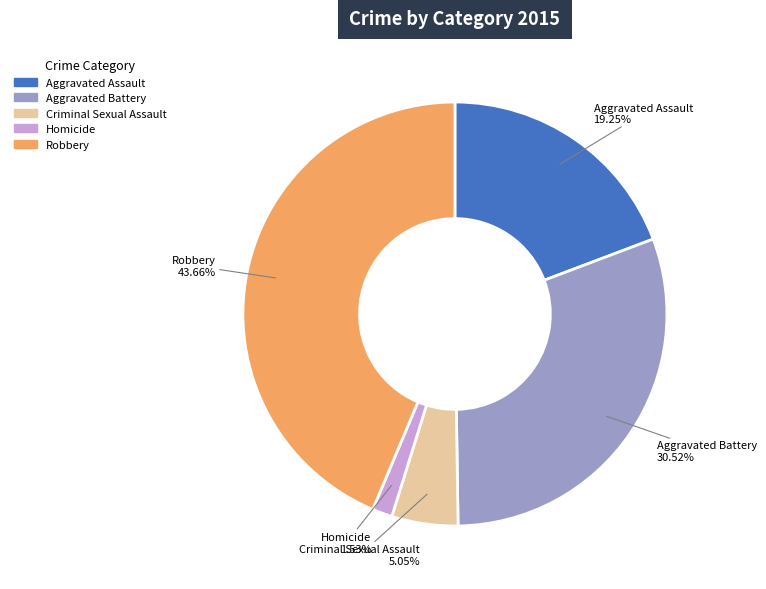

Between Robbery and Aggravated Assault, which is larger?

Robbery